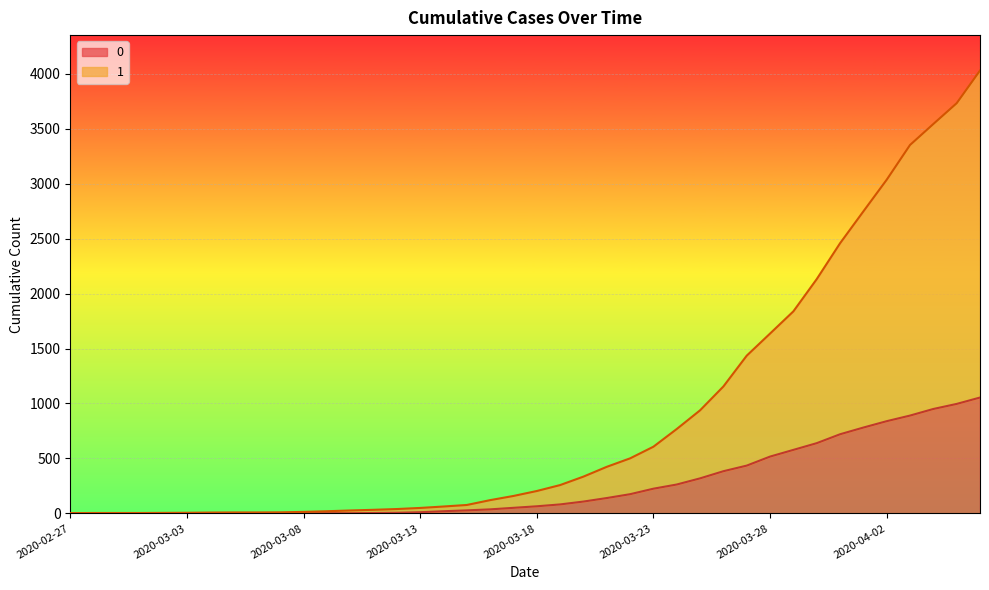

The 1 series shows 1024 at 2020-03-24. True or false?

False